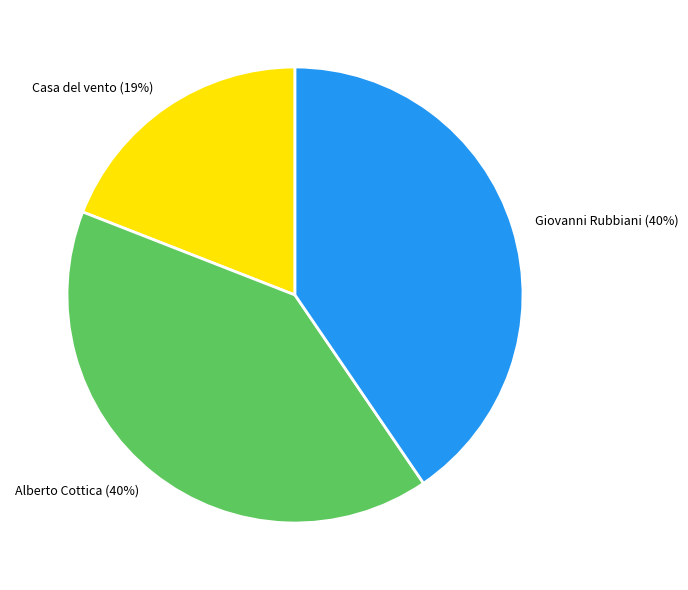

Is the sum of Alberto Cottica and Casa del vento greater than half?

Yes